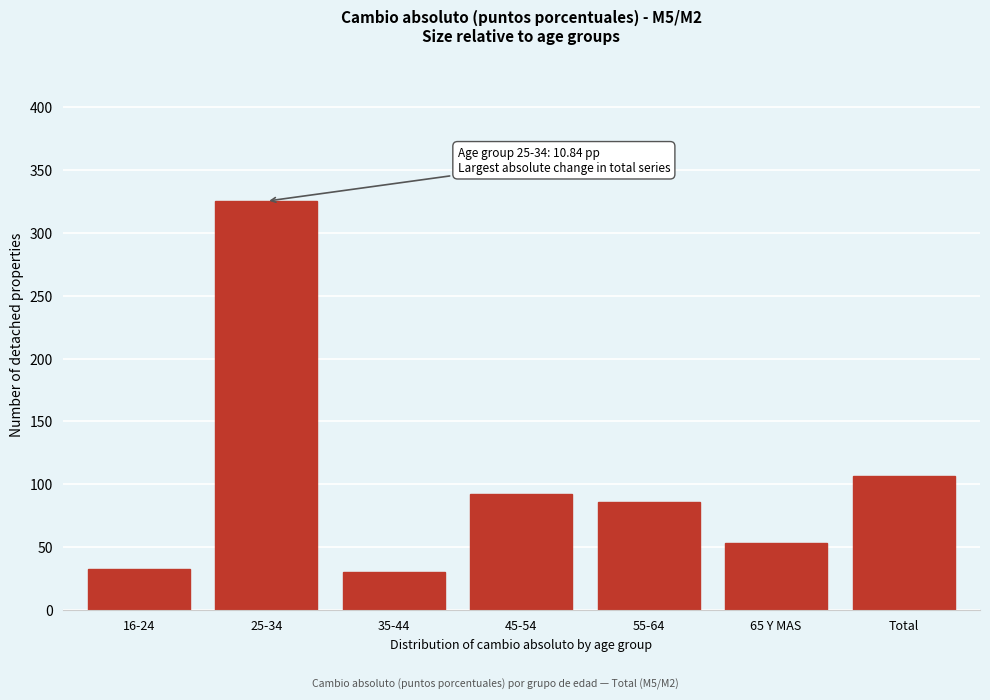

Reading left to right, extract all data points from this chart.

32.9	325.1	30.6	92.1	85.7	53.8	106.6